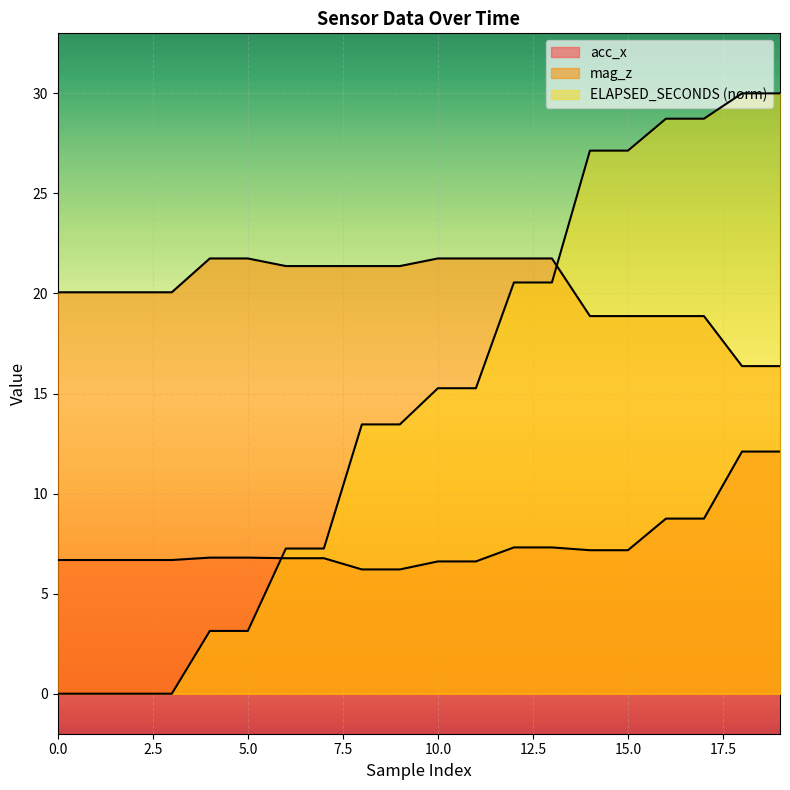

What is the total value across all series at 18?

58.5